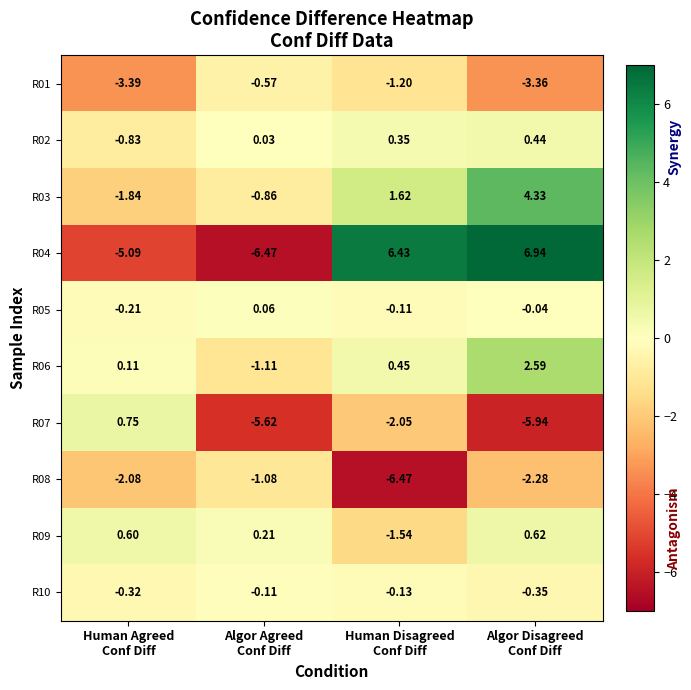

Rank the series by their maximum value, from lowest to highest.

R08, R01, R10, R05, R02, R09, R07, R06, R03, R04